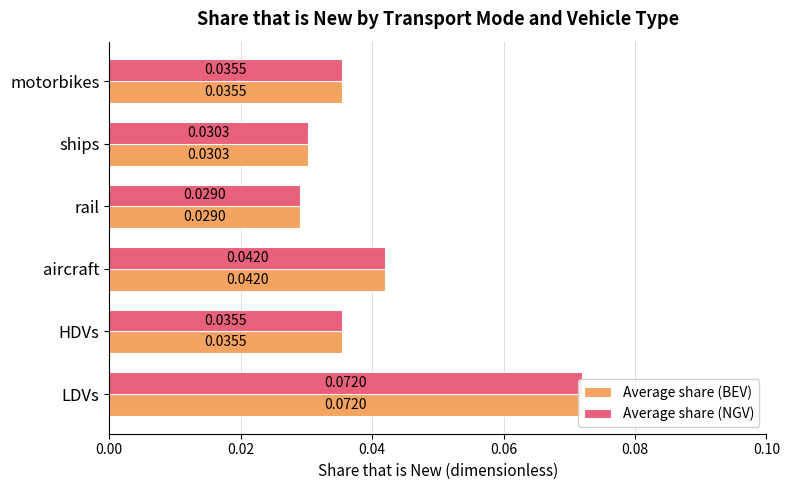

Which has a higher value, ships or rail?

ships